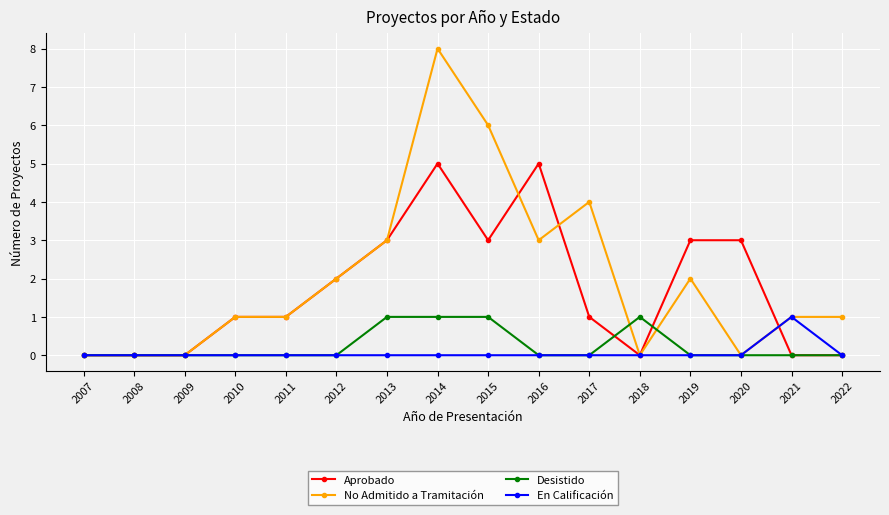

Does the chart display data point markers on the line(s)?

Yes